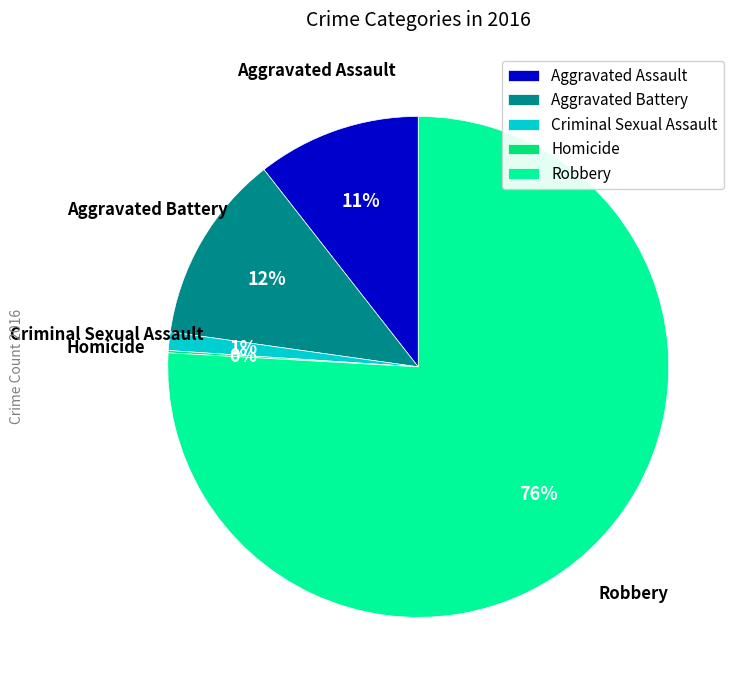

Between Aggravated Assault and Aggravated Battery, which is larger?

Aggravated Battery